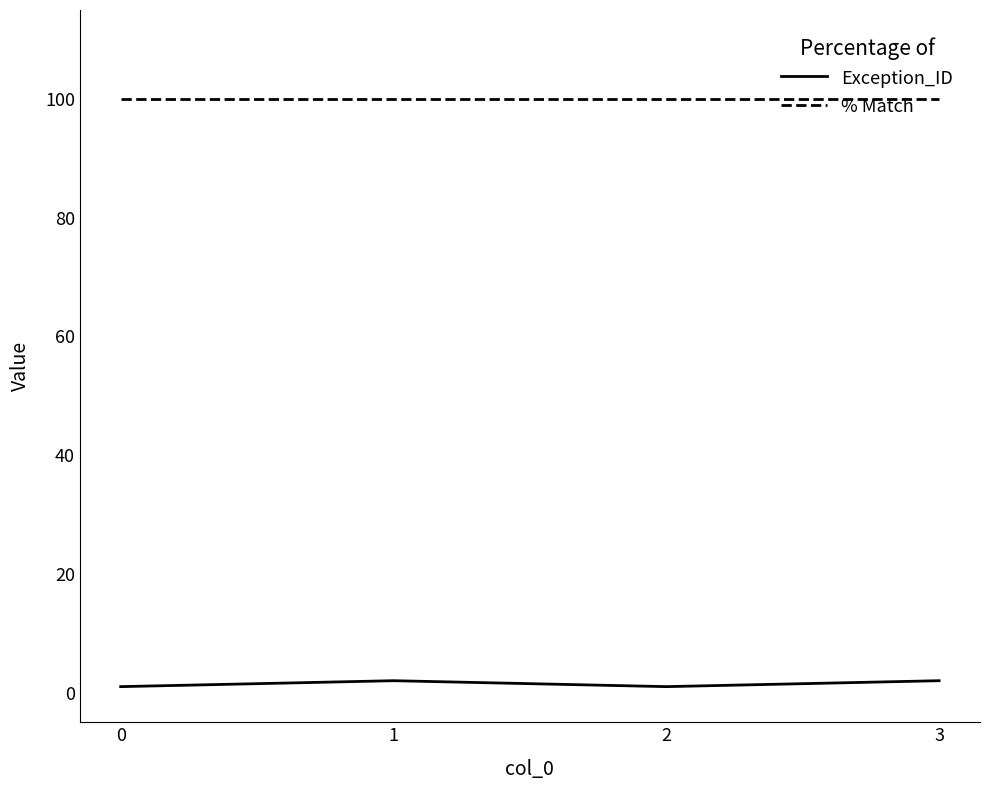

Count the number of data series in this chart.

2